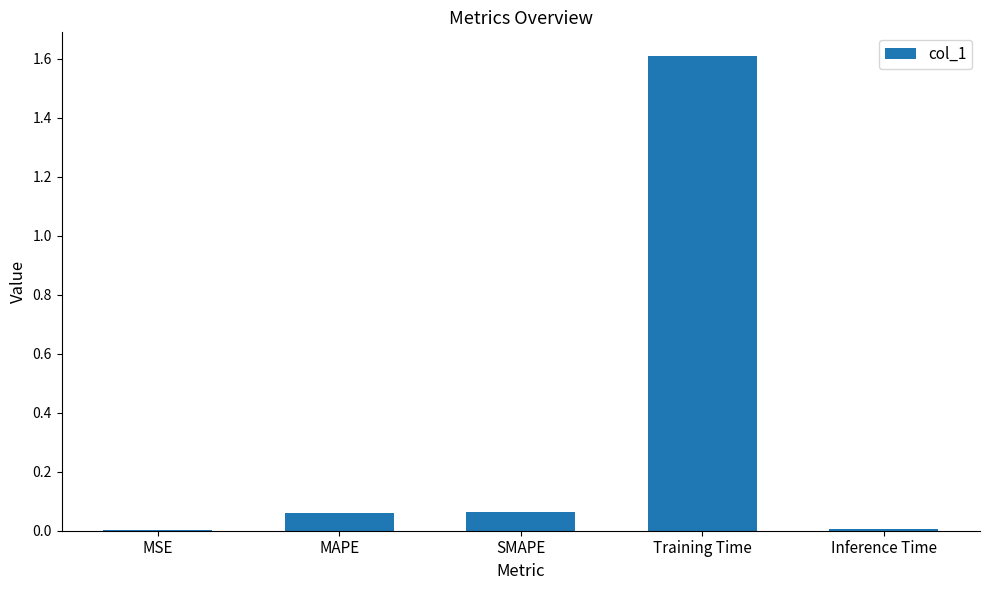

The chart shows a value of 0.0 at SMAPE. True or false?

False